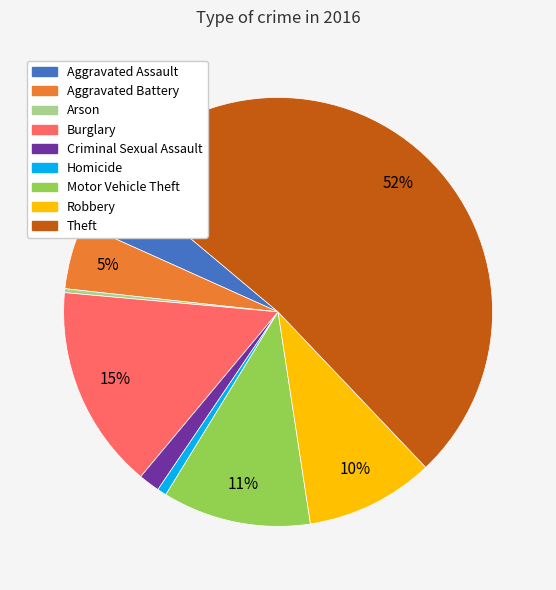

Is there a majority slice in this chart?

Yes